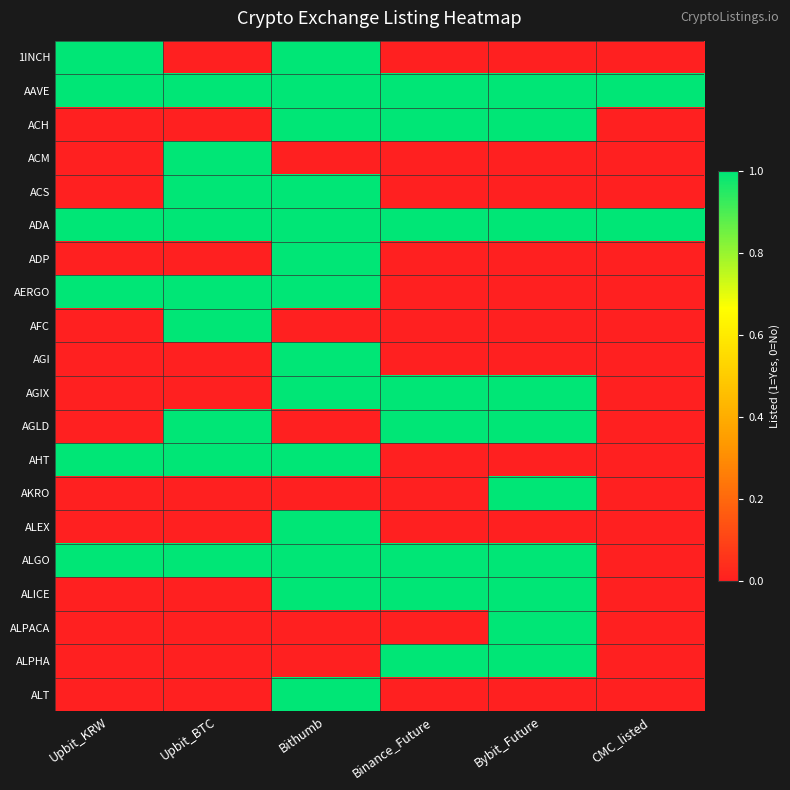

Reading left to right, extract all data points from this chart.

1INCH: Upbit_KRW=1	Upbit_BTC=0	Bithumb=1	Binance_Future=0	Bybit_Future=0	CMC_listed=0
AAVE: Upbit_KRW=1	Upbit_BTC=1	Bithumb=1	Binance_Future=1	Bybit_Future=1	CMC_listed=1
ACH: Upbit_KRW=0	Upbit_BTC=0	Bithumb=1	Binance_Future=1	Bybit_Future=1	CMC_listed=0
ACM: Upbit_KRW=0	Upbit_BTC=1	Bithumb=0	Binance_Future=0	Bybit_Future=0	CMC_listed=0
ACS: Upbit_KRW=0	Upbit_BTC=1	Bithumb=1	Binance_Future=0	Bybit_Future=0	CMC_listed=0
ADA: Upbit_KRW=1	Upbit_BTC=1	Bithumb=1	Binance_Future=1	Bybit_Future=1	CMC_listed=1
ADP: Upbit_KRW=0	Upbit_BTC=0	Bithumb=1	Binance_Future=0	Bybit_Future=0	CMC_listed=0
AERGO: Upbit_KRW=1	Upbit_BTC=1	Bithumb=1	Binance_Future=0	Bybit_Future=0	CMC_listed=0
AFC: Upbit_KRW=0	Upbit_BTC=1	Bithumb=0	Binance_Future=0	Bybit_Future=0	CMC_listed=0
AGI: Upbit_KRW=0	Upbit_BTC=0	Bithumb=1	Binance_Future=0	Bybit_Future=0	CMC_listed=0
AGIX: Upbit_KRW=0	Upbit_BTC=0	Bithumb=1	Binance_Future=1	Bybit_Future=1	CMC_listed=0
AGLD: Upbit_KRW=0	Upbit_BTC=1	Bithumb=0	Binance_Future=1	Bybit_Future=1	CMC_listed=0
AHT: Upbit_KRW=1	Upbit_BTC=1	Bithumb=1	Binance_Future=0	Bybit_Future=0	CMC_listed=0
AKRO: Upbit_KRW=0	Upbit_BTC=0	Bithumb=0	Binance_Future=0	Bybit_Future=1	CMC_listed=0
ALEX: Upbit_KRW=0	Upbit_BTC=0	Bithumb=1	Binance_Future=0	Bybit_Future=0	CMC_listed=0
ALGO: Upbit_KRW=1	Upbit_BTC=1	Bithumb=1	Binance_Future=1	Bybit_Future=1	CMC_listed=0
ALICE: Upbit_KRW=0	Upbit_BTC=0	Bithumb=1	Binance_Future=1	Bybit_Future=1	CMC_listed=0
ALPACA: Upbit_KRW=0	Upbit_BTC=0	Bithumb=0	Binance_Future=0	Bybit_Future=1	CMC_listed=0
ALPHA: Upbit_KRW=0	Upbit_BTC=0	Bithumb=0	Binance_Future=1	Bybit_Future=1	CMC_listed=0
ALT: Upbit_KRW=0	Upbit_BTC=0	Bithumb=1	Binance_Future=0	Bybit_Future=0	CMC_listed=0